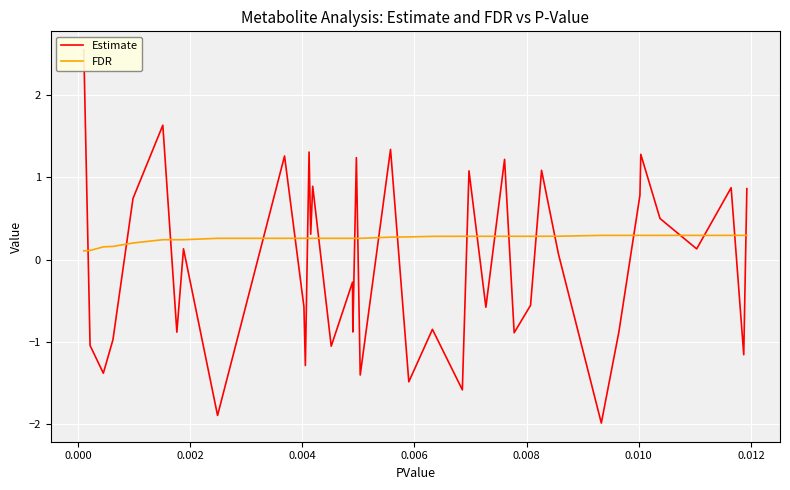

What is the highest value of the FDR series?

0.3